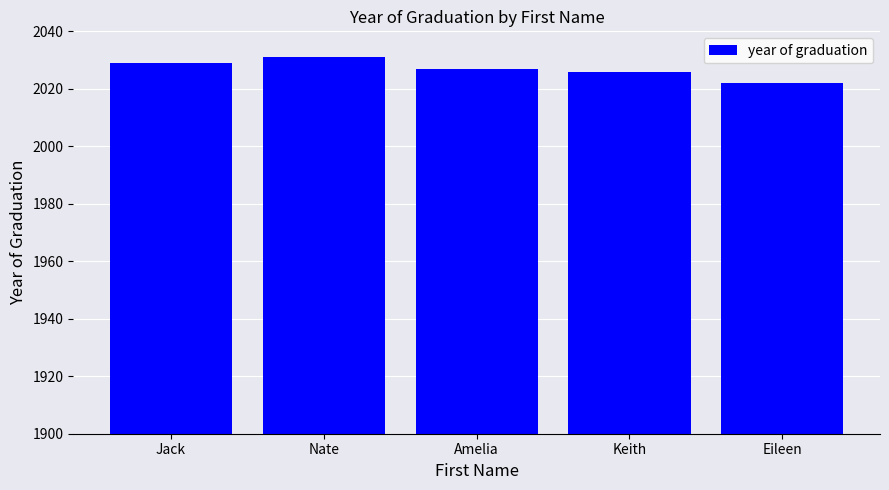

Reading left to right, list all the values displayed in this chart.

Jack=2029	Nate=2031	Amelia=2027	Keith=2026	Eileen=2022